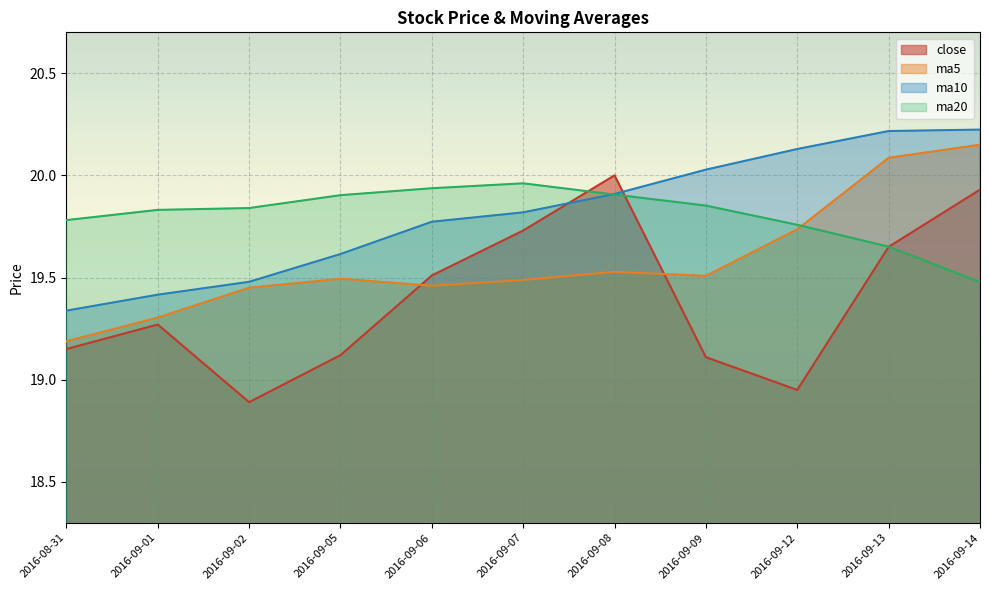

What is the spread (max minus min) of values at 2016-08-31?

0.6